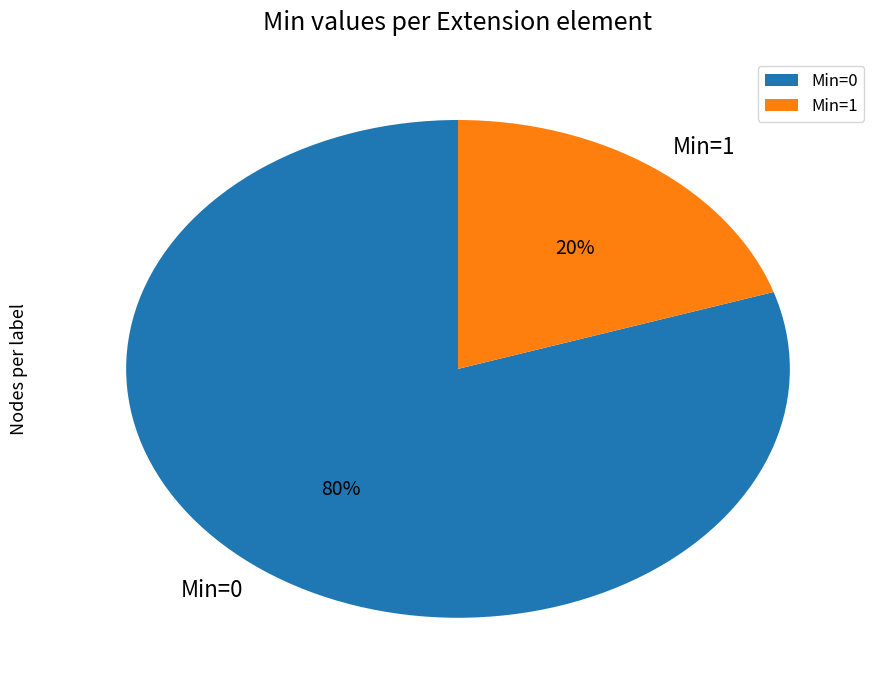

True or false: Min=1 accounts for 20% of the total.

True